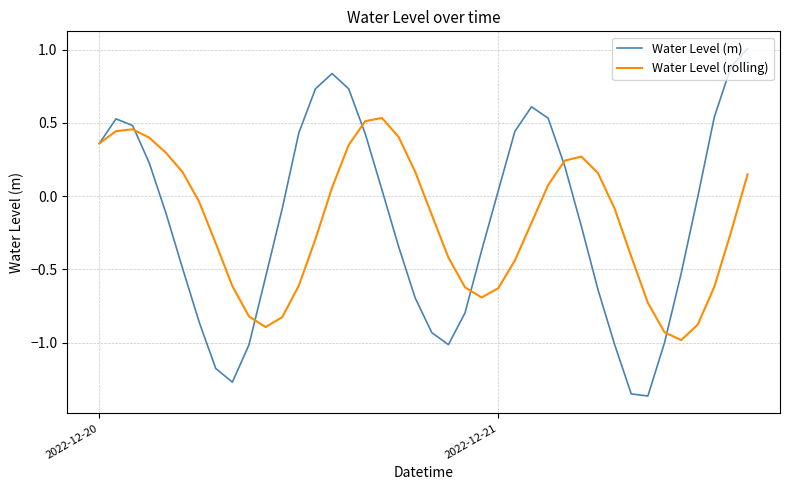

List the series in order of their peak value, highest first.

Water Level (m), Water Level (rolling)